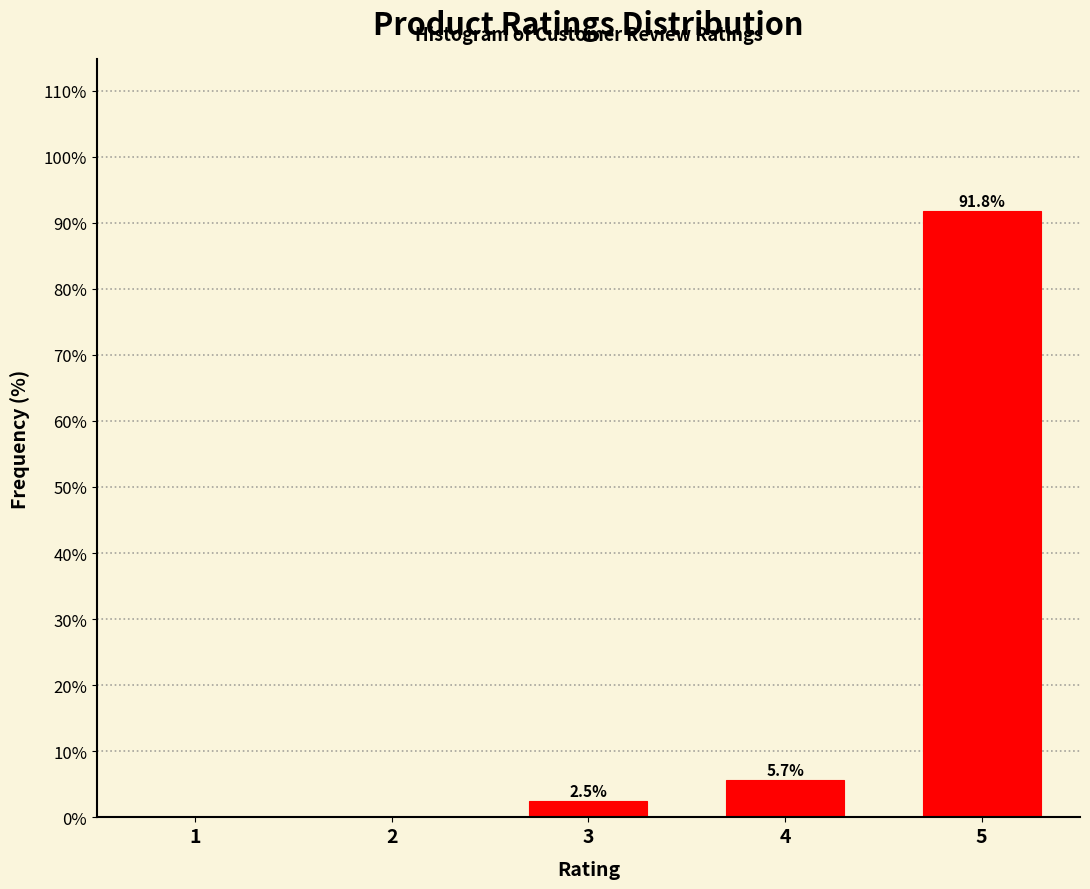

Reading left to right, extract all data points from this chart.

1=0.0	2=0.0	3=2.5	4=5.7	5=91.8